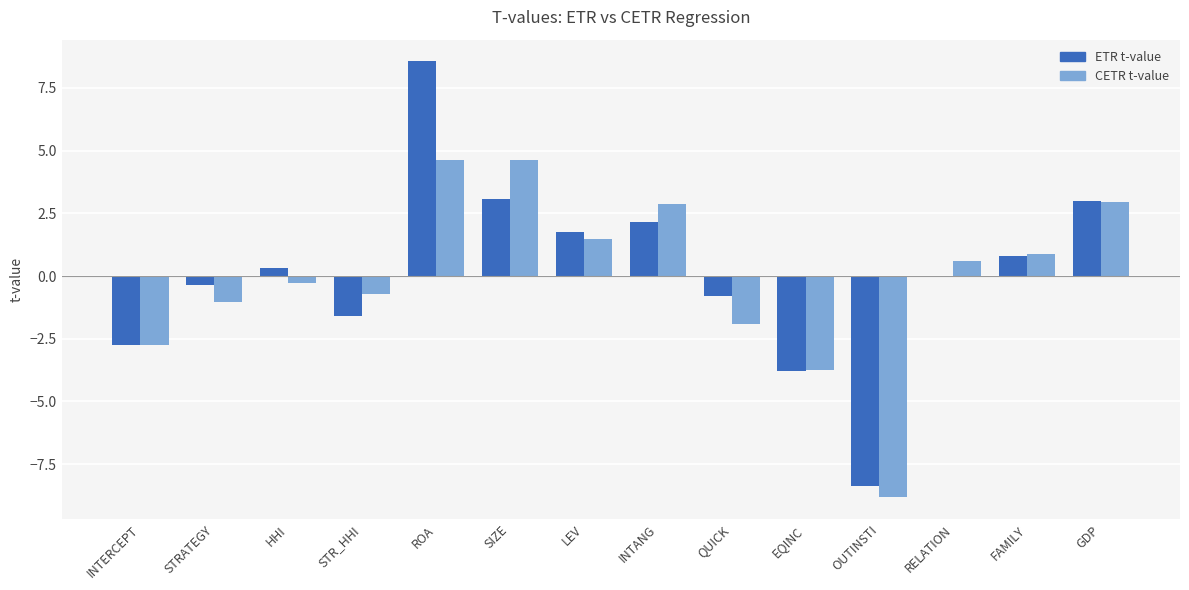

At which category is the sum across all series the highest?

ROA